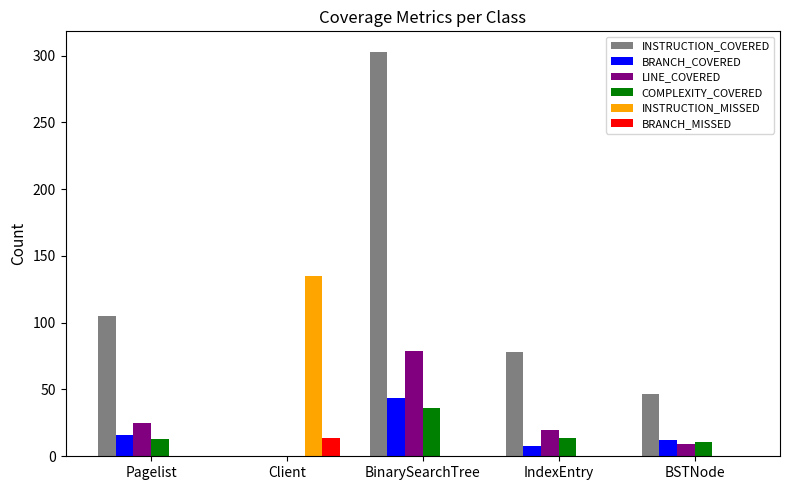

Count the number of data series in this chart.

6